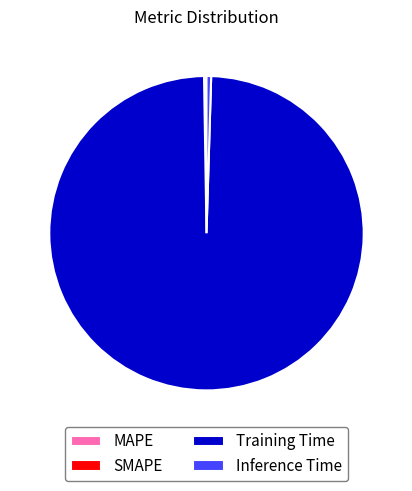

Which has a higher value, Inference Time or Training Time?

Training Time